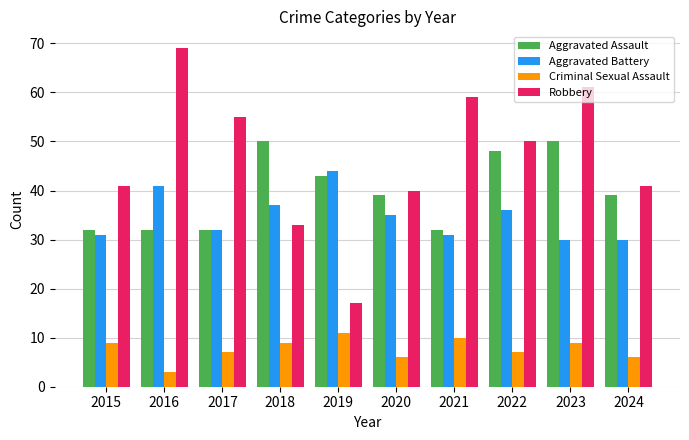

What is the difference between the highest and lowest values at 2015?

32